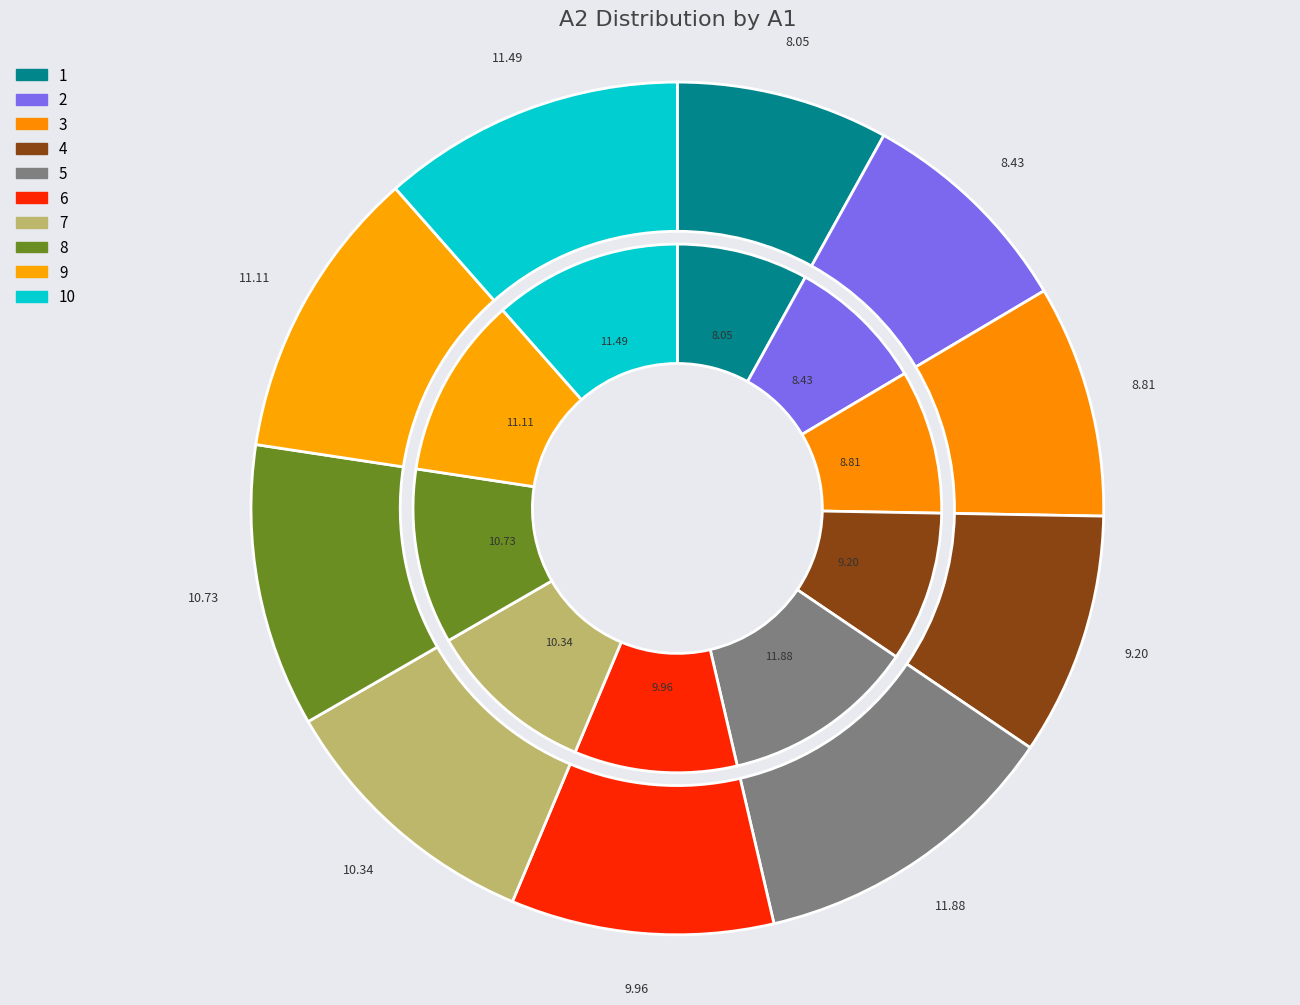

To the nearest percent, what portion does 5 represent?

12%